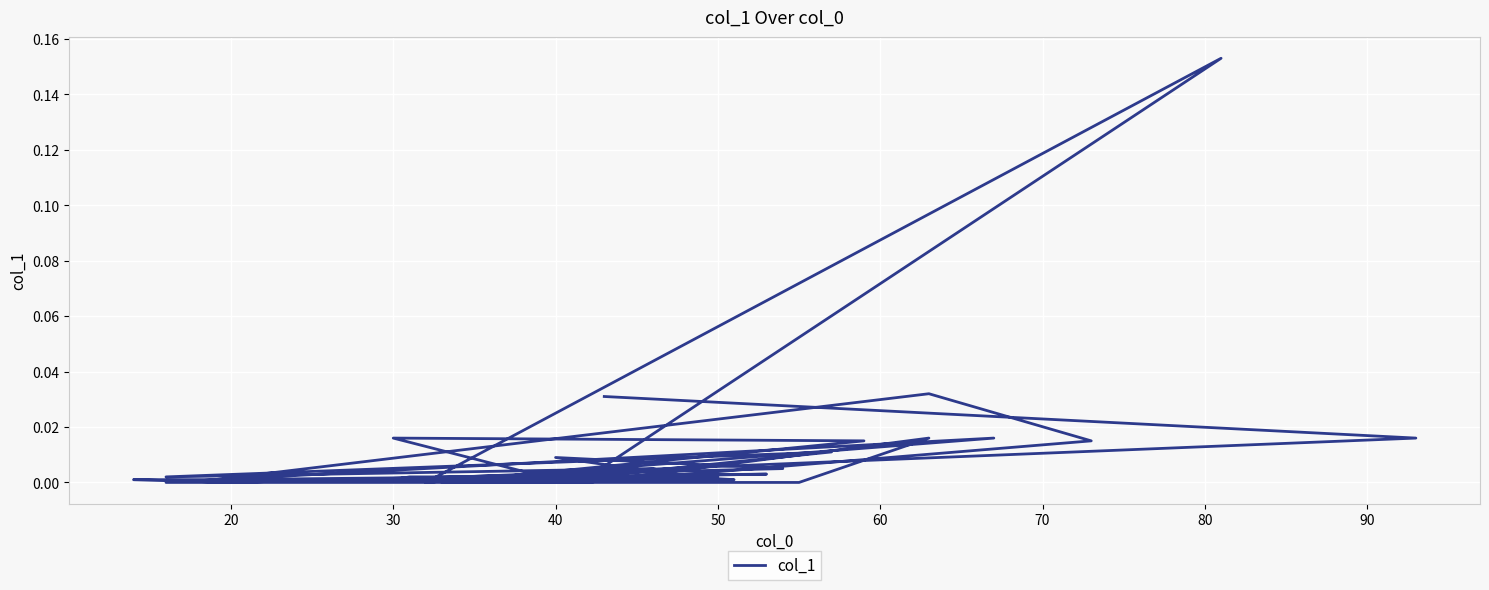

How many lines are shown in the chart?

1